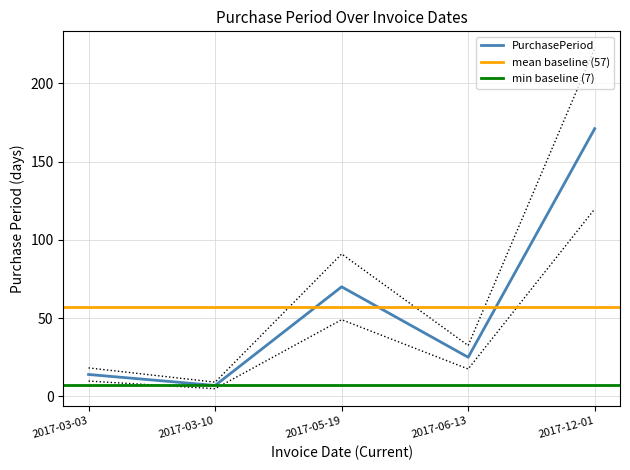

What is the change in value from 2017-05-19 to 2017-12-01?

+101